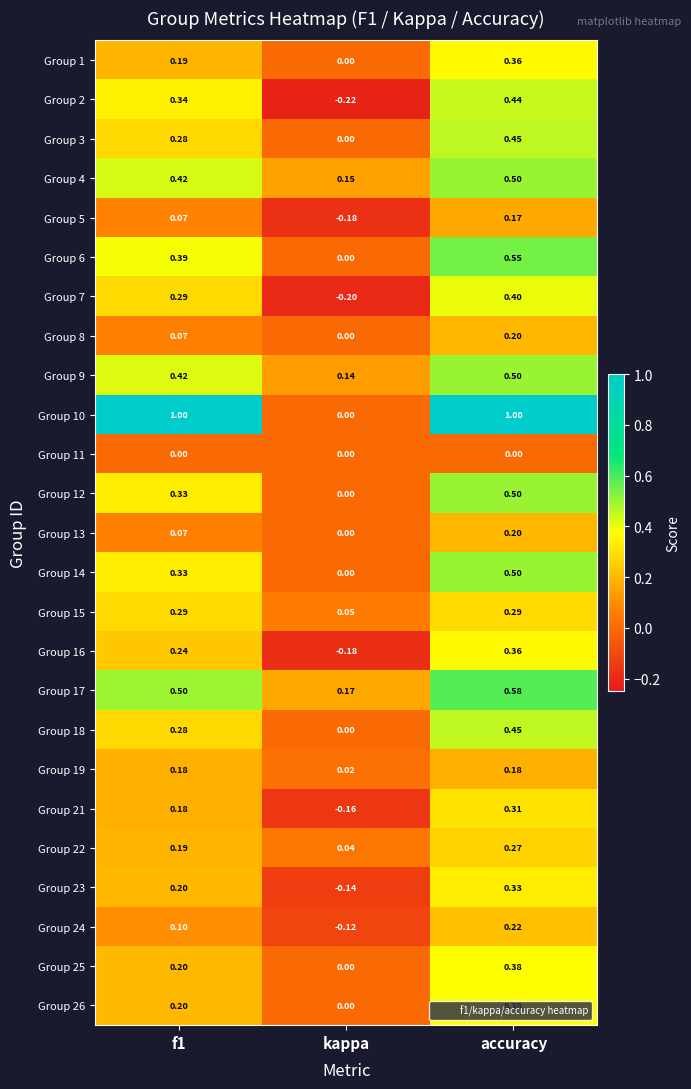

Count the number of data series in this chart.

25